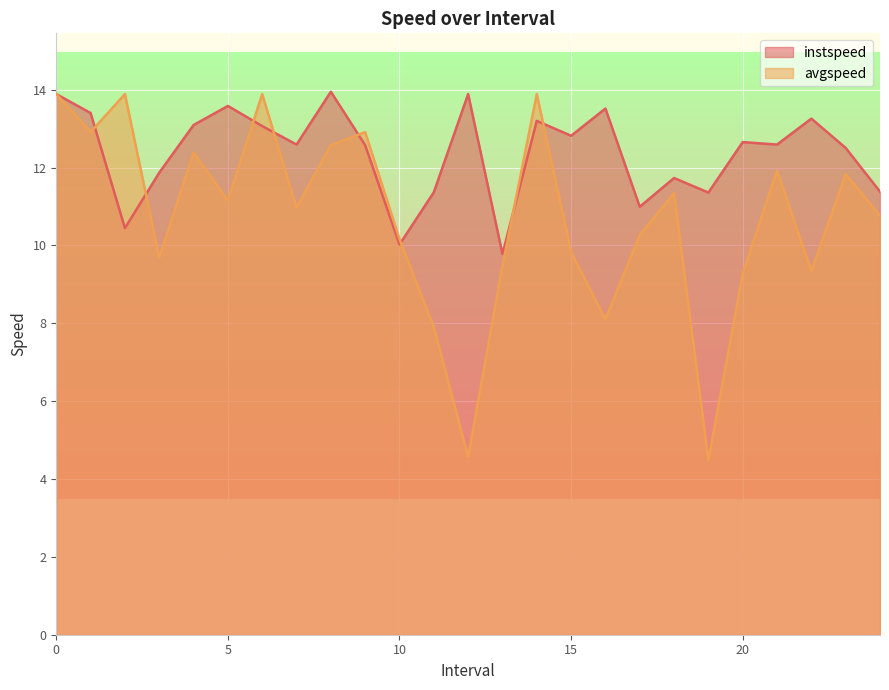

Does the chart display data point markers on the line(s)?

No